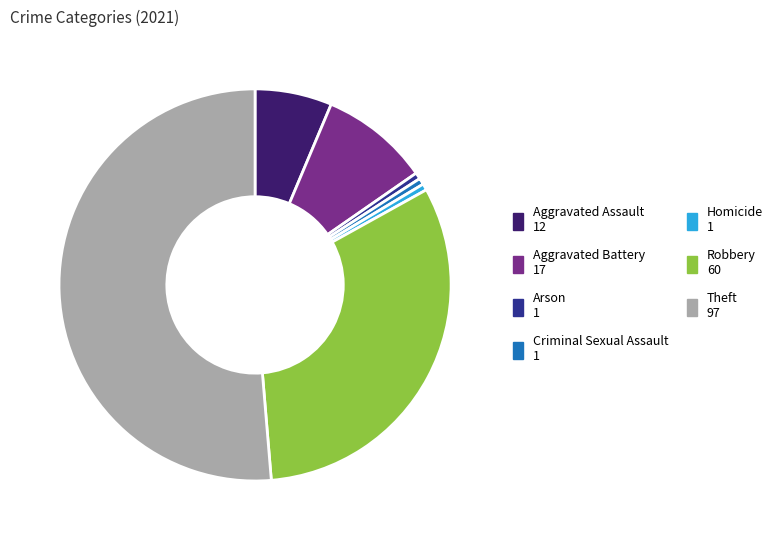

What is the largest slice in the pie chart?

Theft